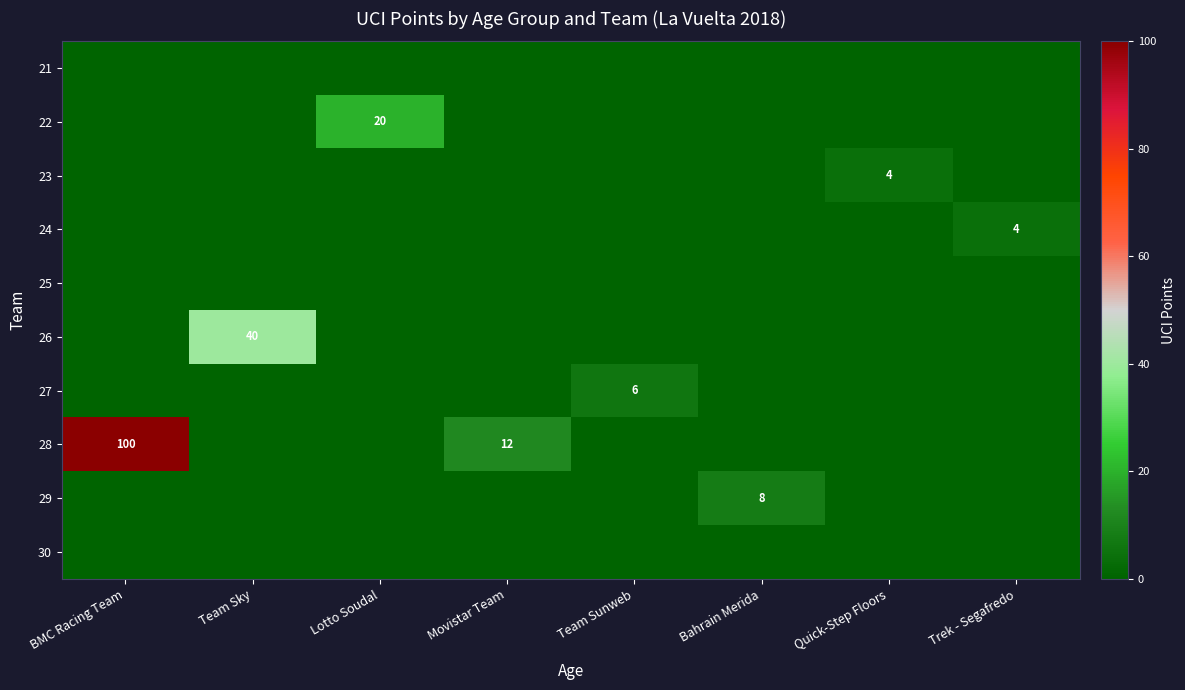

Which category has the lowest value across all series?

BMC Racing Team